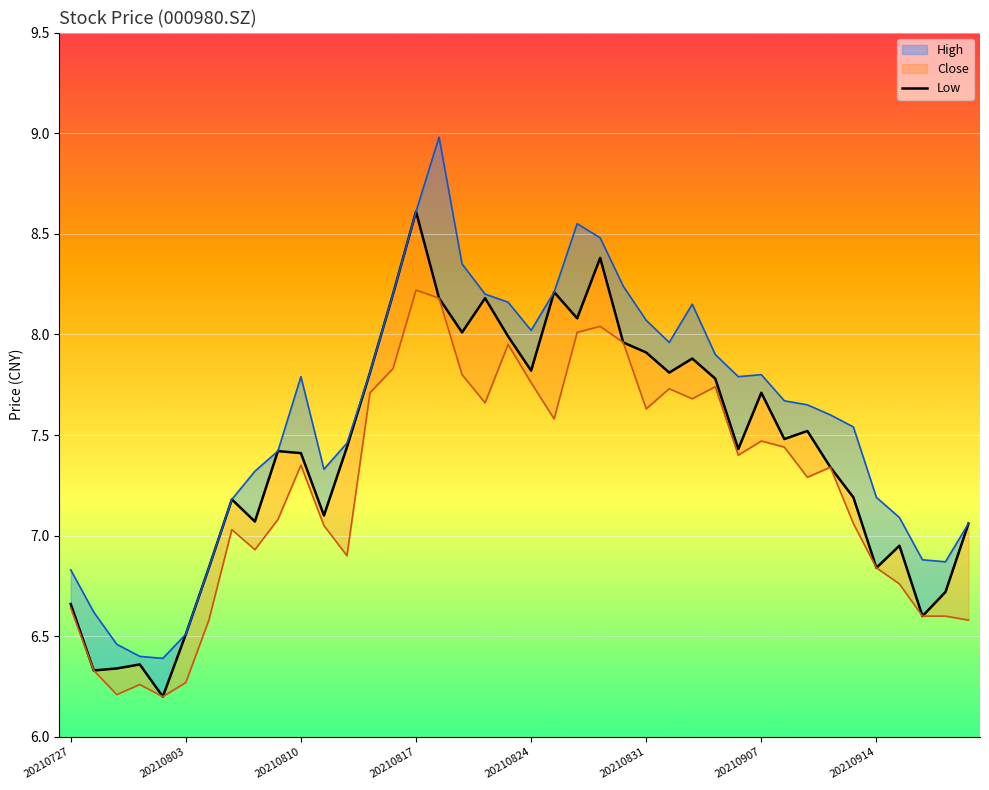

What is the difference between the values at 34 and 24?

0.8